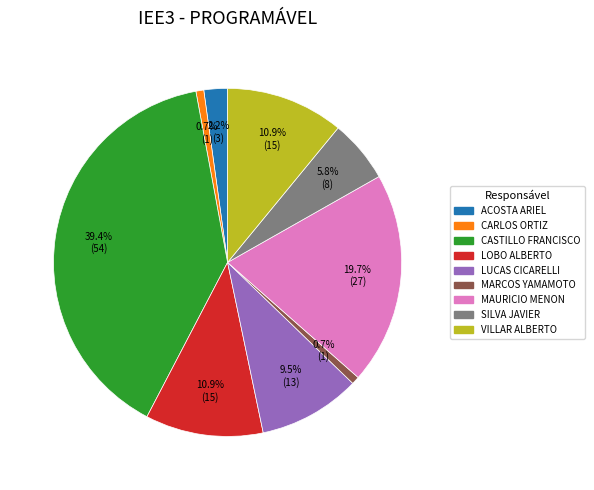

Does any single category account for the majority?

No